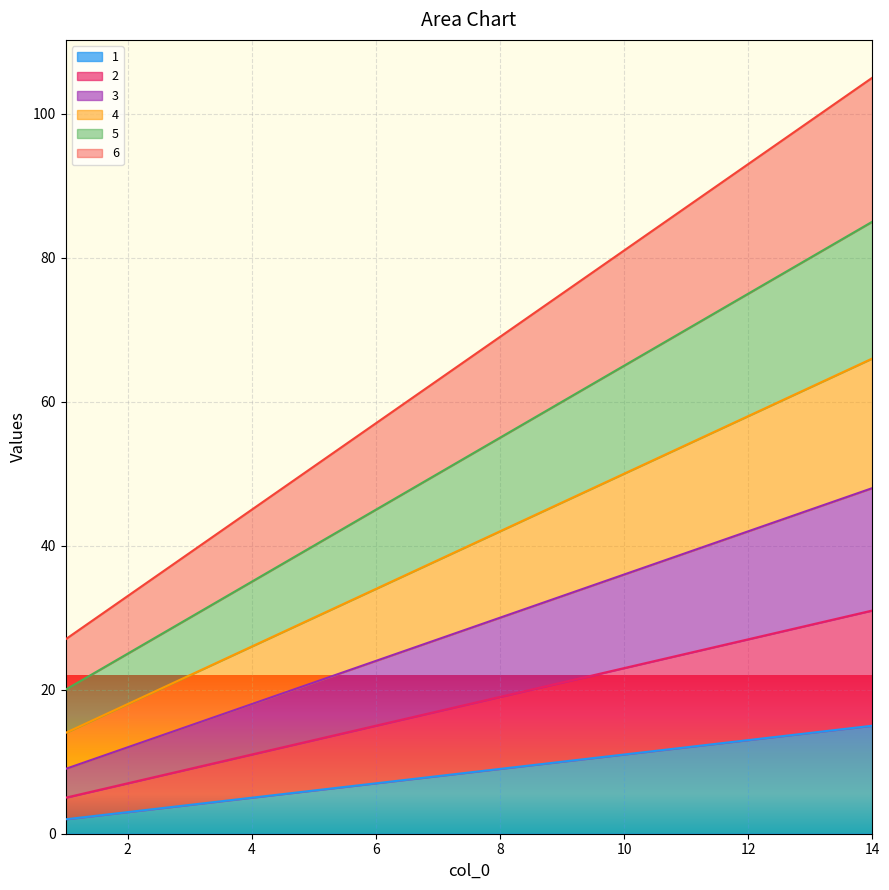

What is the total value across all series at 6?

57